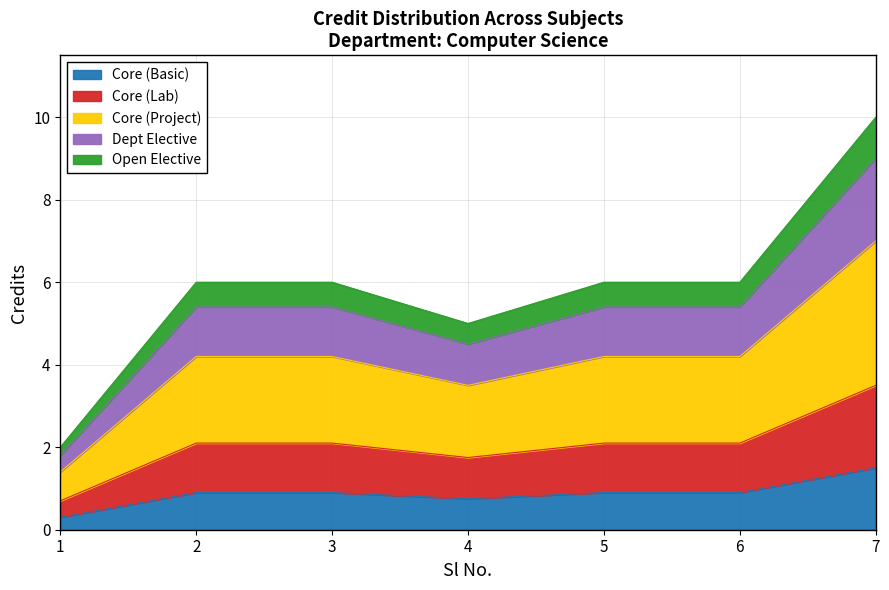

What is the sum of the values at 5 and 3?

1.8